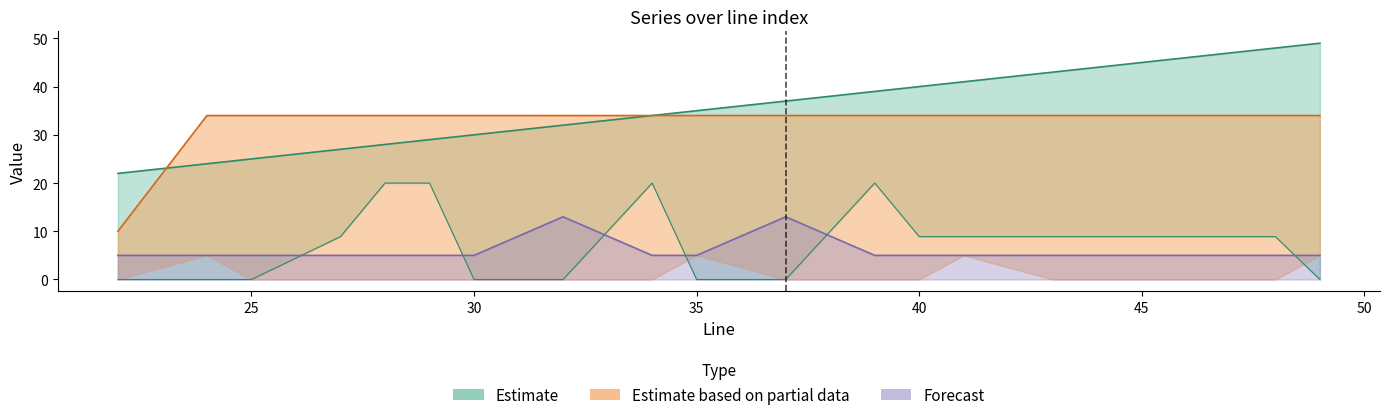

Reading left to right, transcribe all the data shown in this chart.

line: 22=22.0	24=24.0	25=25.0	27=27.0	28=28.0	29=29.0	30=30.0	32=32.0	34=34.0	35=35.0	37=37.0	39=39.0	40=40.0	41=41.0	43=43.0	45=45.0	46=46.0	47=47.0	48=48.0	49=49.0
p3_before: 22=10.0	24=34.0	25=34.0	27=34.0	28=34.0	29=34.0	30=34.0	32=34.0	34=34.0	35=34.0	37=34.0	39=34.0	40=34.0	41=34.0	43=34.0	45=34.0	46=34.0	47=34.0	48=34.0	49=34.0
p7_before: 22=5.0	24=5.0	25=5.0	27=5.0	28=5.0	29=5.0	30=5.0	32=13.0	34=5.0	35=5.0	37=13.0	39=5.0	40=5.0	41=5.0	43=5.0	45=5.0	46=5.0	47=5.0	48=5.0	49=5.0
speed: 22=0.0	24=0.0	25=0.0	27=8.9	28=20.0	29=20.0	30=0.0	32=0.0	34=20.0	35=0.0	37=0.0	39=20.0	40=8.9	41=8.9	43=8.9	45=8.9	46=8.9	47=8.9	48=8.9	49=0.0